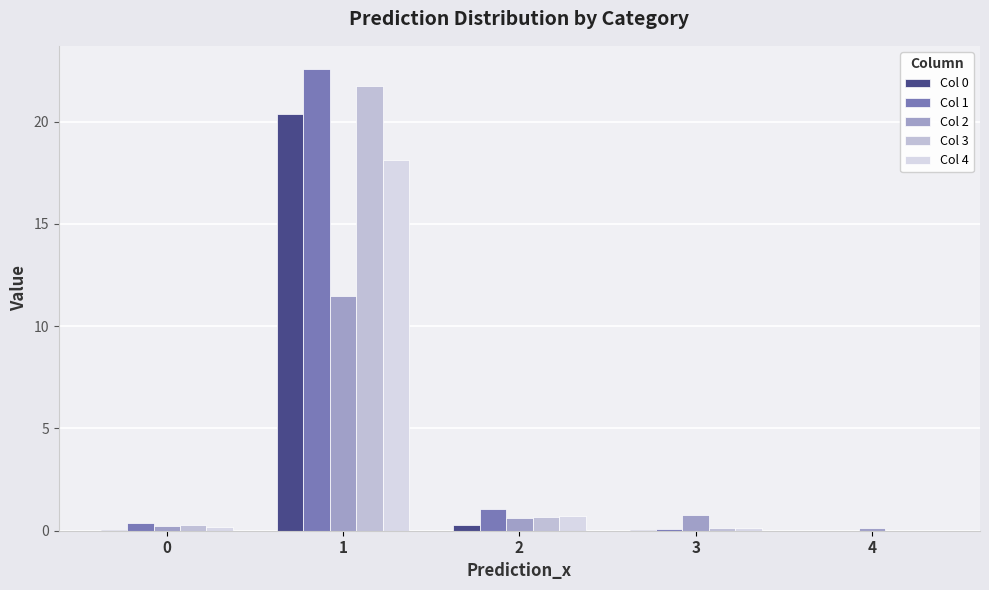

What is the value of the Col 3 bar at the 4th from the left?

0.1